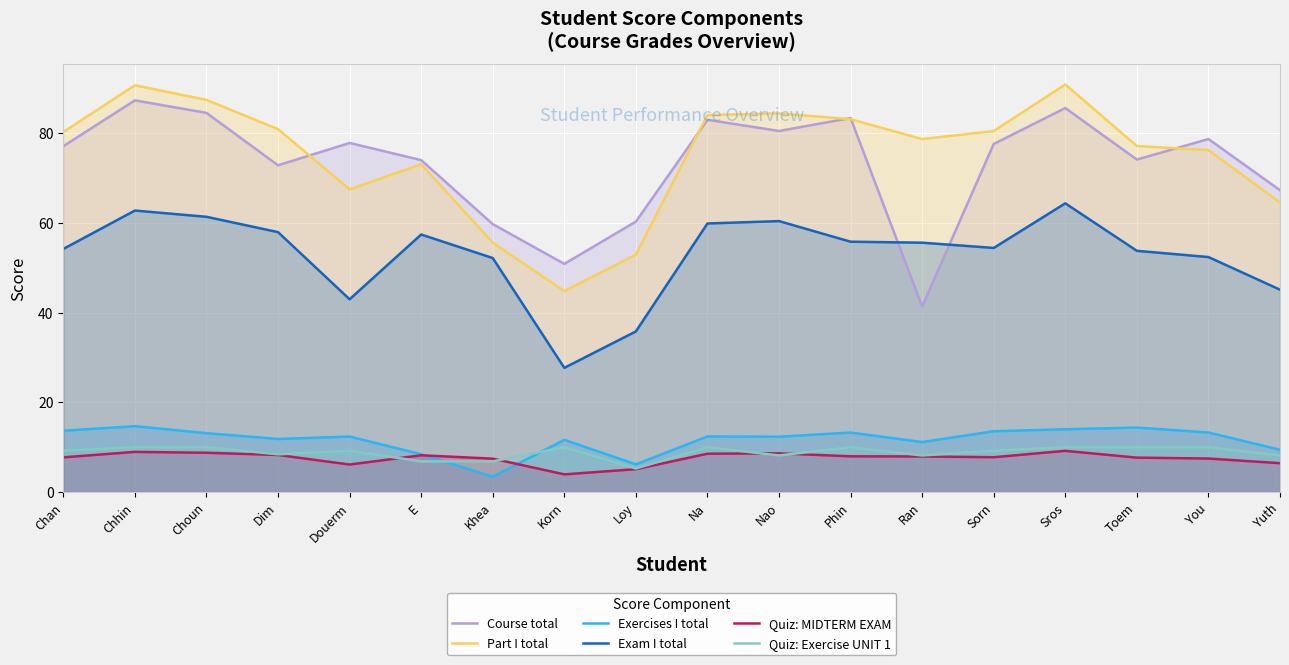

What is the spread (max minus min) of values at Sros?

81.6